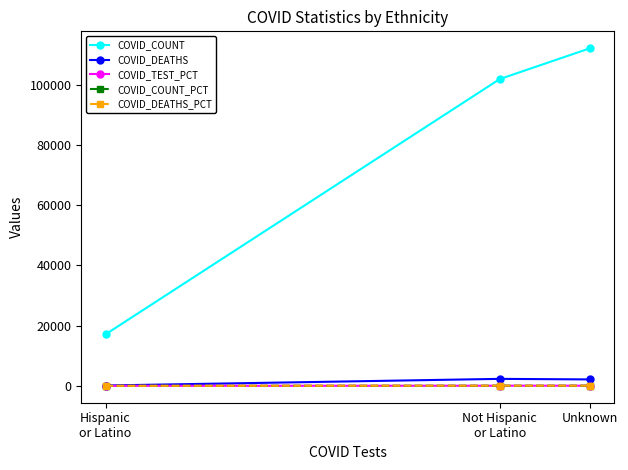

Which series has the largest range (max minus min)?

COVID_COUNT